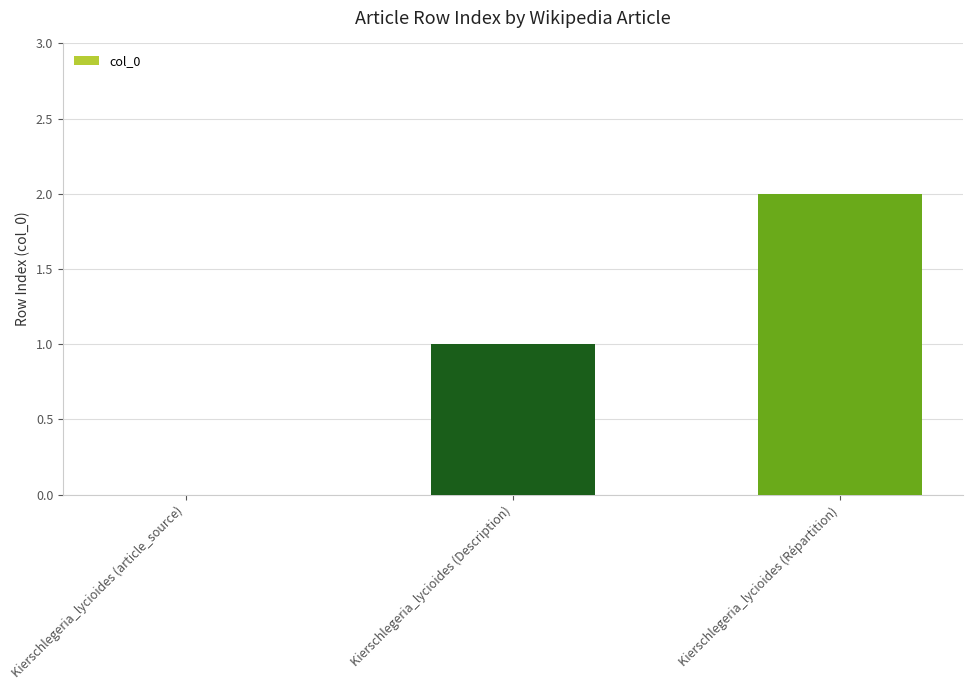

Is it true that the value at Kierschlegeria_lycioides (article_source) is -1?

False